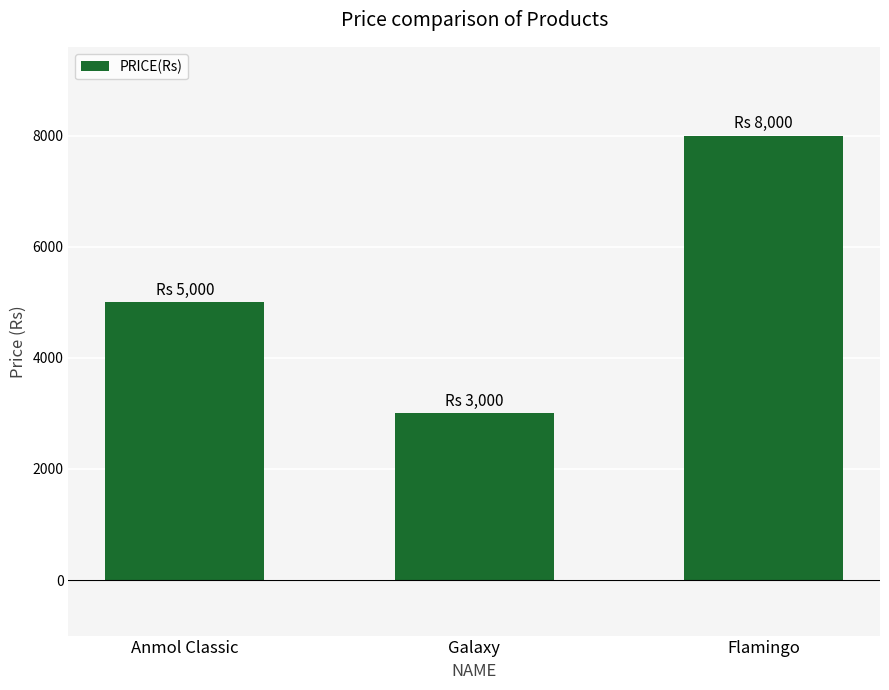

What is the sum of the values at Flamingo and Anmol Classic?

13000